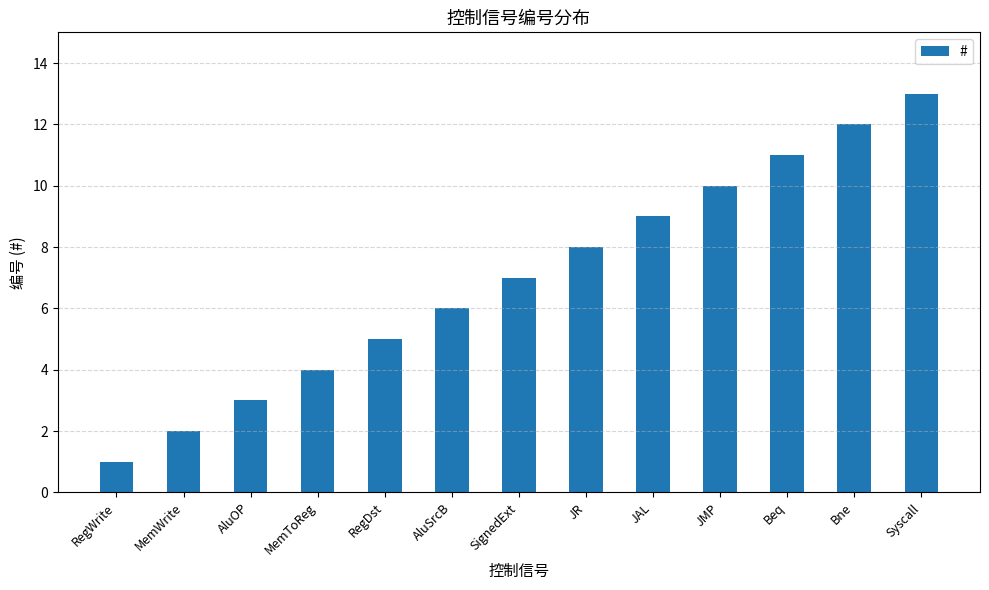

Reading right to left, what are all the values shown in this chart?

Syscall=13	Bne=12	Beq=11	JMP=10	JAL=9	JR=8	SignedExt=7	AluSrcB=6	RegDst=5	MemToReg=4	AluOP=3	MemWrite=2	RegWrite=1